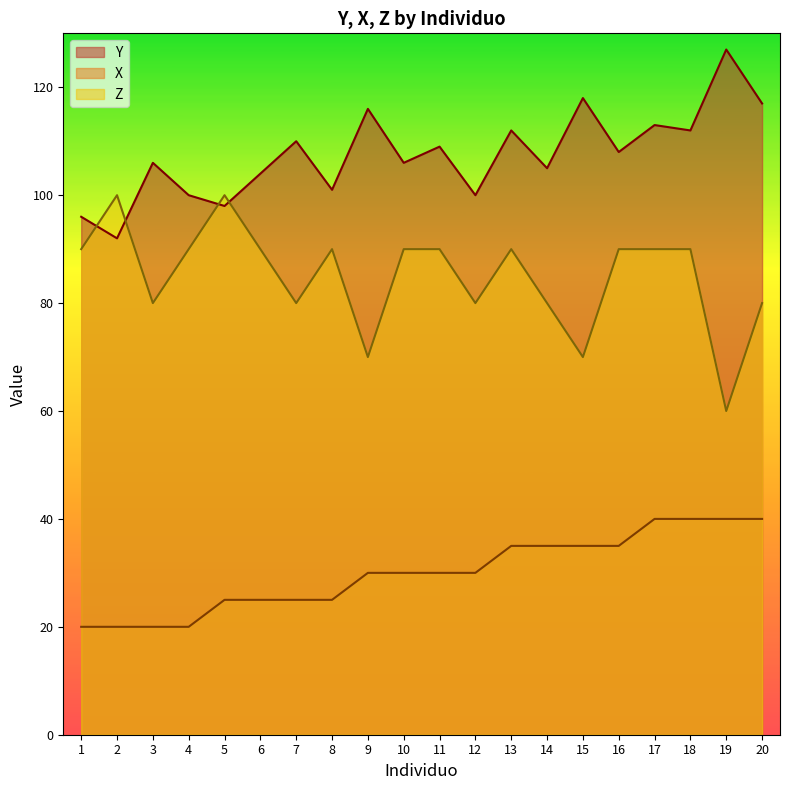

Which label corresponds to the smallest value in the chart?

1